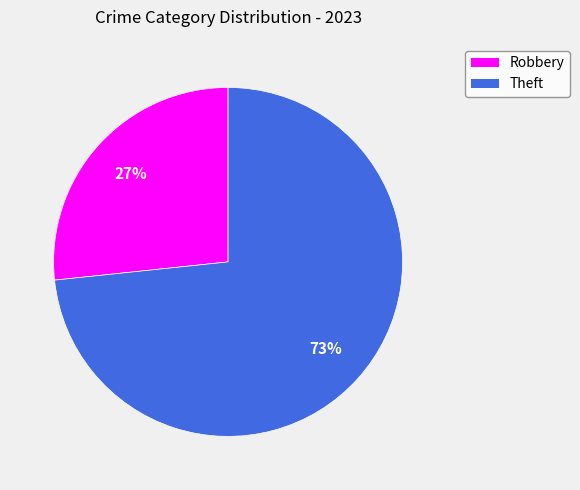

Which slice is the largest?

Theft